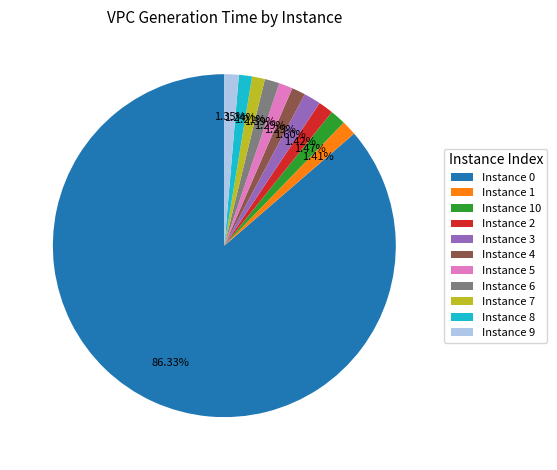

What is the majority slice?

Instance 0